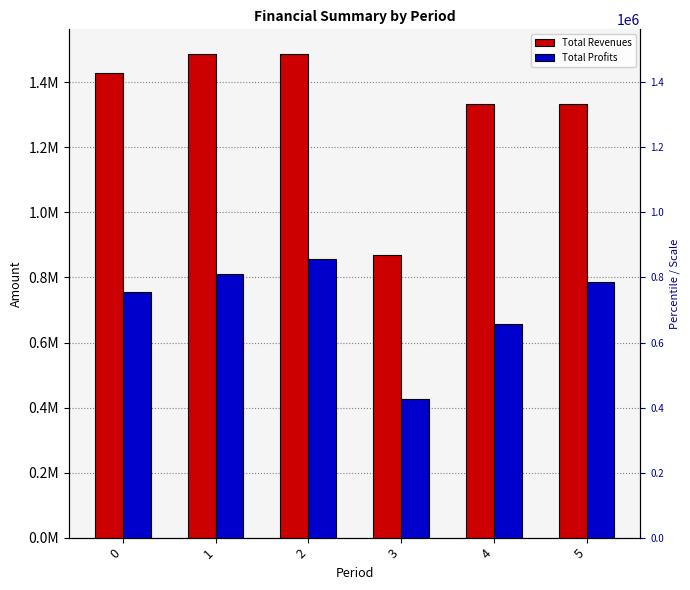

Is the value of Total Profits at 4 greater than the value of Total Revenues at 0?

No